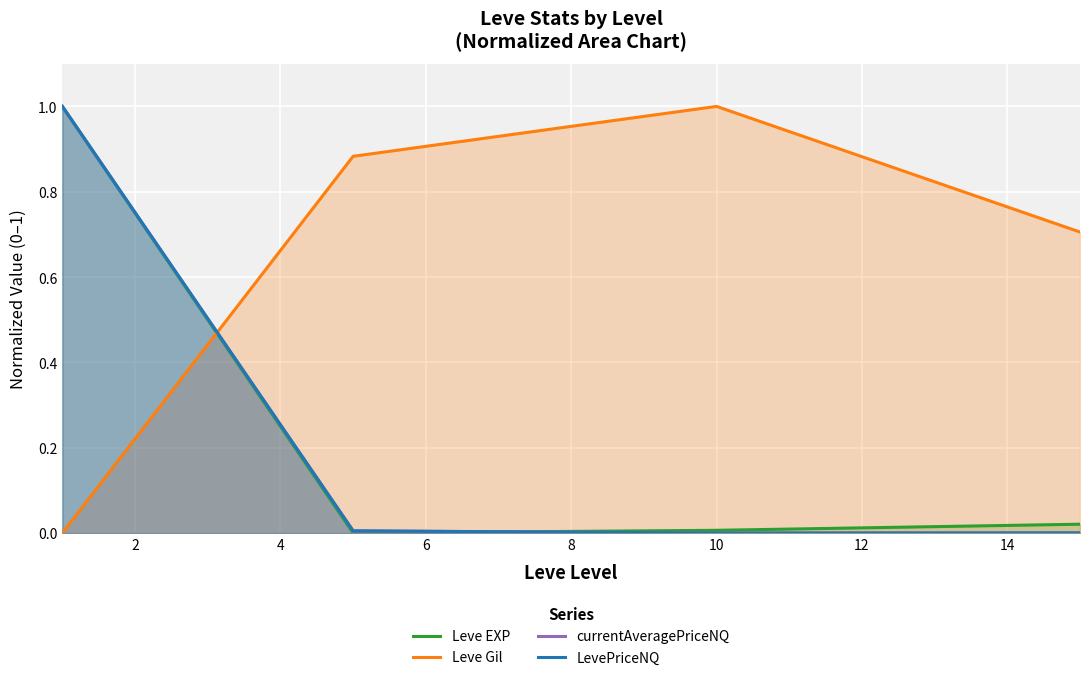

True or false: Leve EXP and currentAveragePriceNQ intersect in this chart.

True